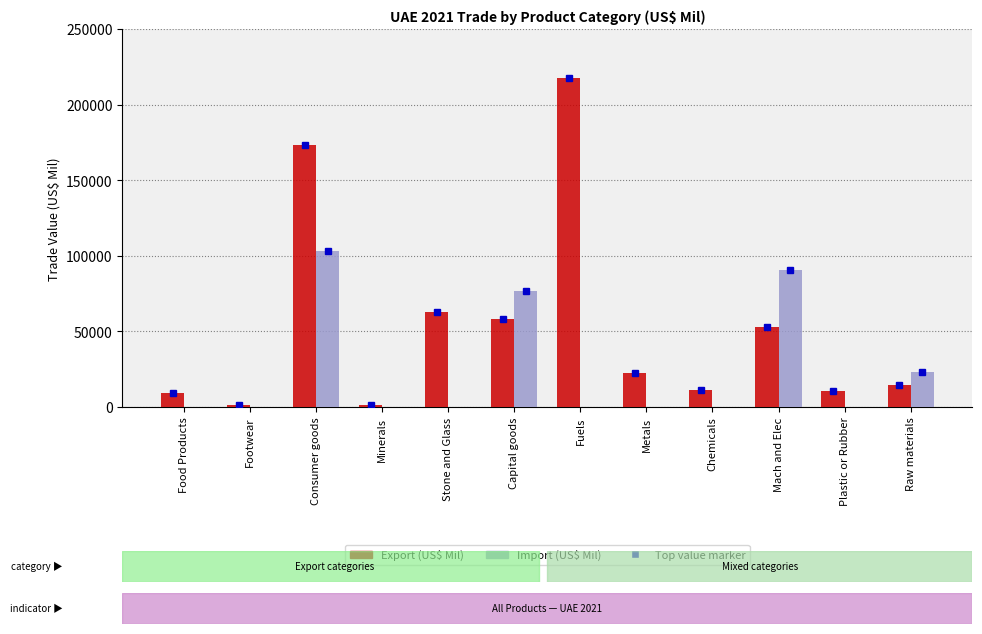

What is the total value across all series at Plastic or Rubber?

10892.0